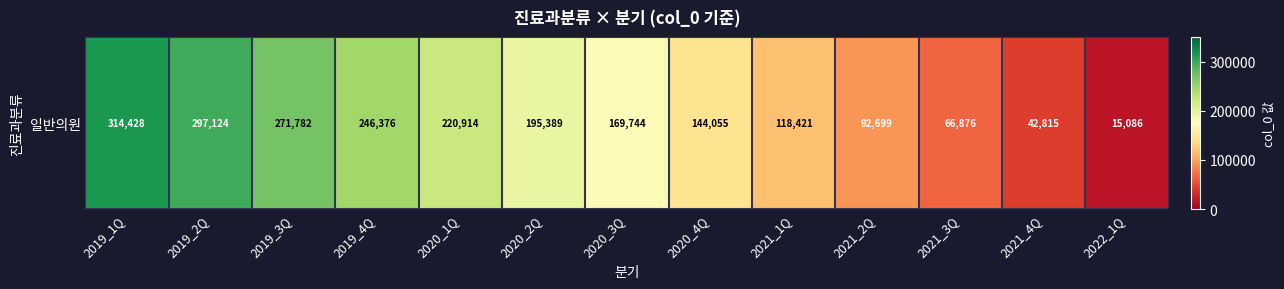

At which category does the chart reach its peak across all series?

2019_1Q